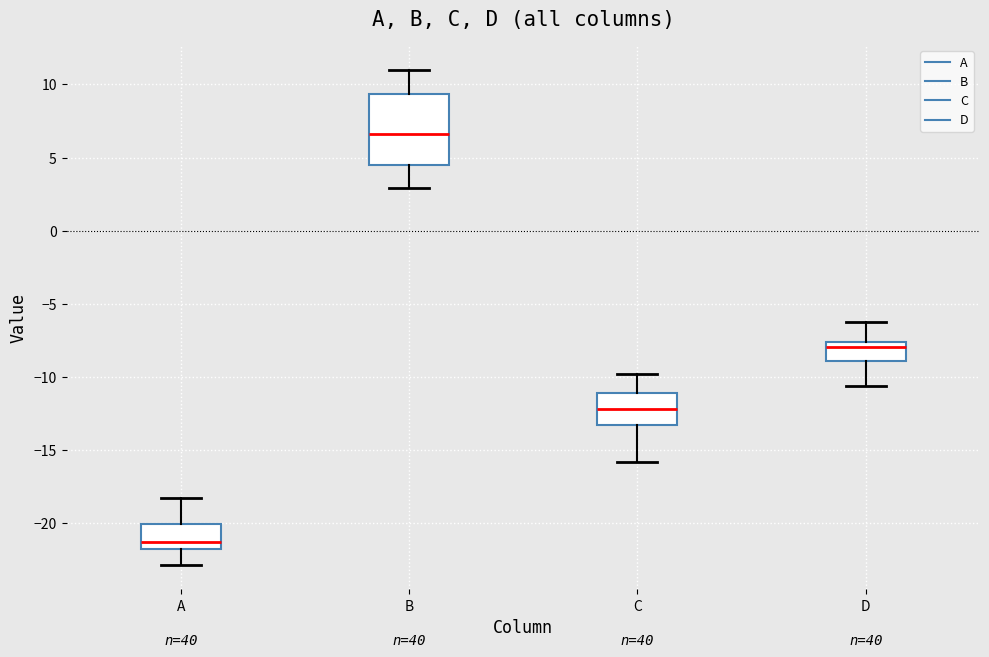

Reading left to right, transcribe this box plot: for each box, give where its median line is, the range the box spans, and where its two whiskers end, as read against the y-axis. The values are not printed on the chart, so give them approximately, as read against the axis.

A: median -21.0, box -22.0 to -20.0, whiskers -23.0 to -18.0
B: median 6.5, box 4.5 to 9.5, whiskers 3.0 to 11.0
C: median -12.0, box -13.0 to -11.0, whiskers -16.0 to -10.0
D: median -8.0, box -9.0 to -7.5, whiskers -10.5 to -6.5